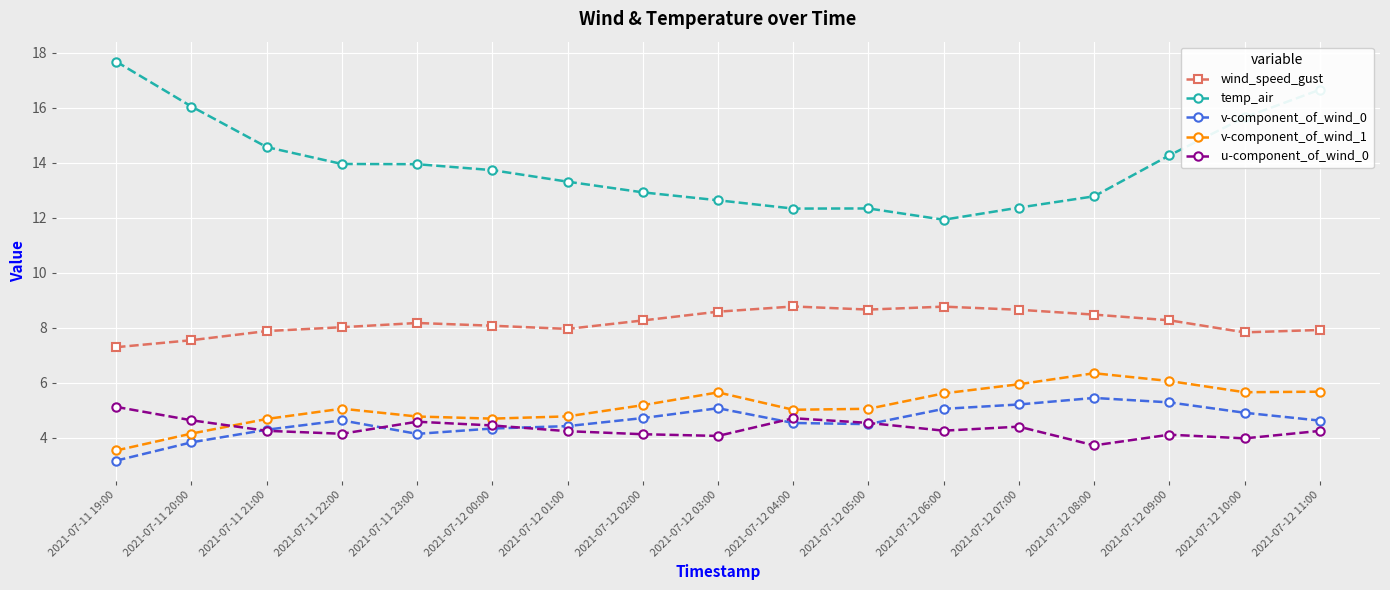

What is the label of the 7th point from the right?

2021-07-12 05:00